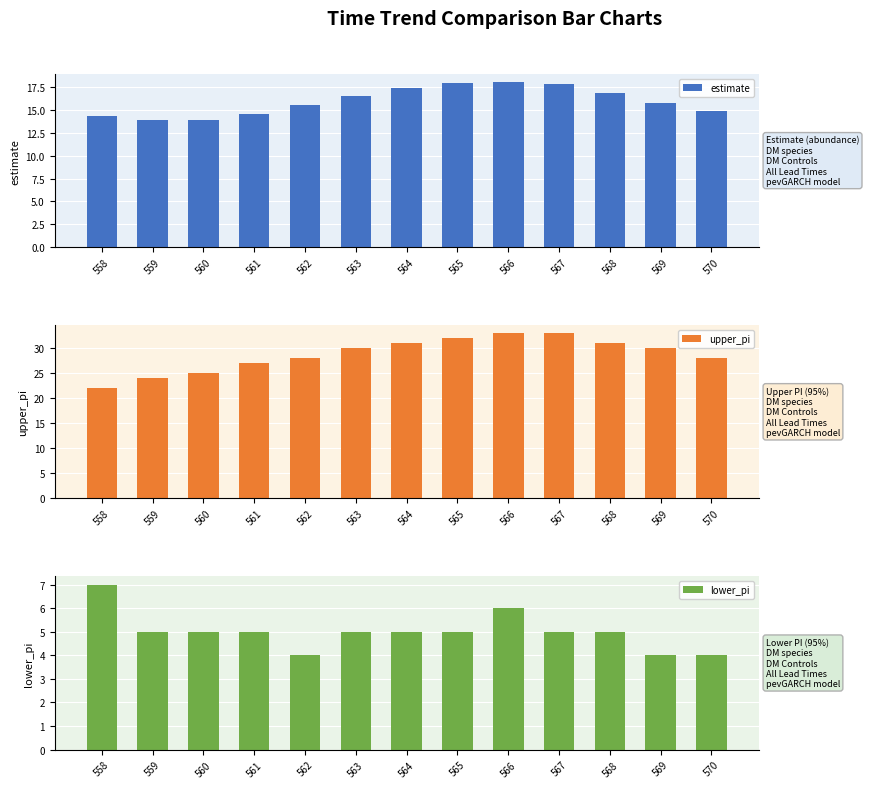

Count the number of data series in this chart.

3